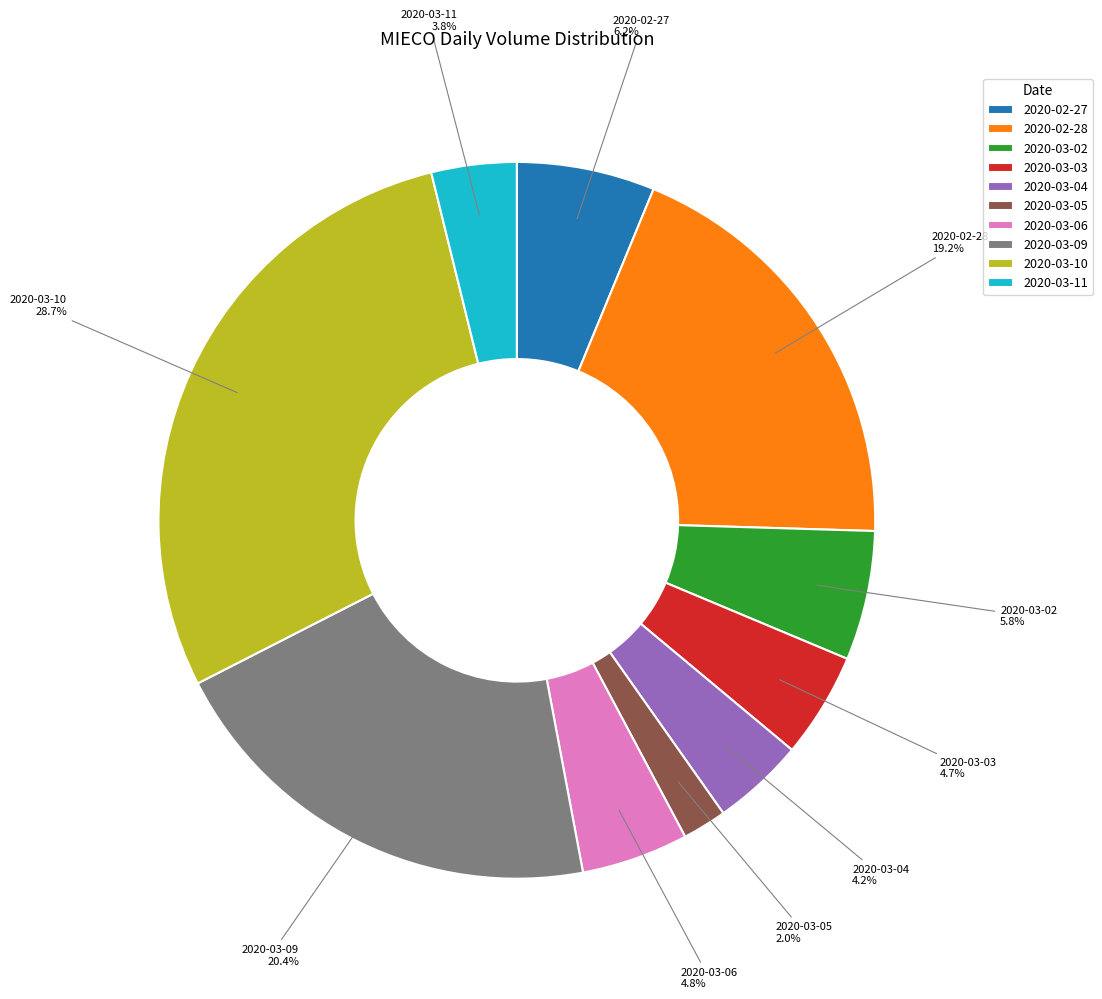

To the nearest percent, what is the difference between the 2020-03-09 and 2020-03-11 slice percentages?

17%